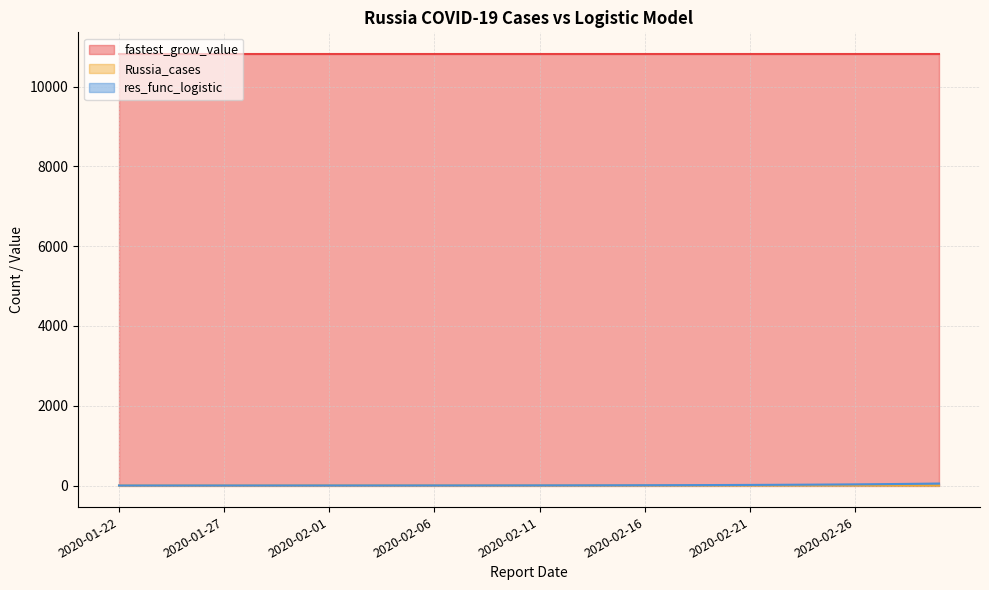

How many times do res_func_logistic and Russia_cases cross each other?

2